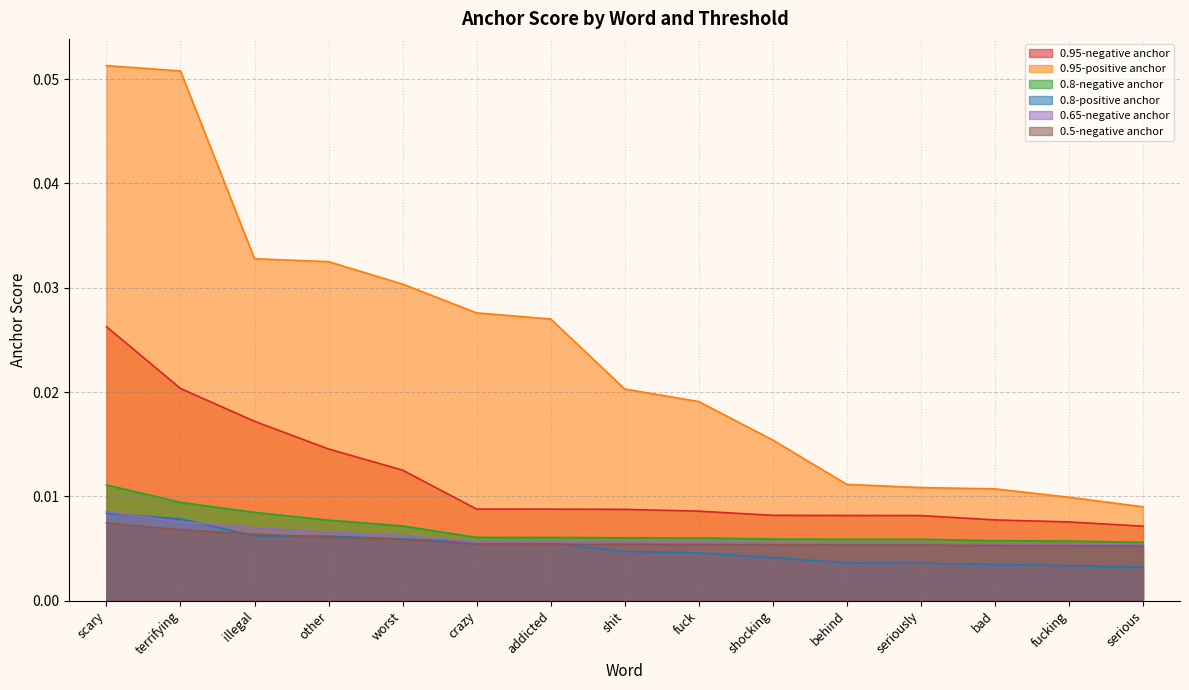

What is the total value across all series at terrifying?

0.1